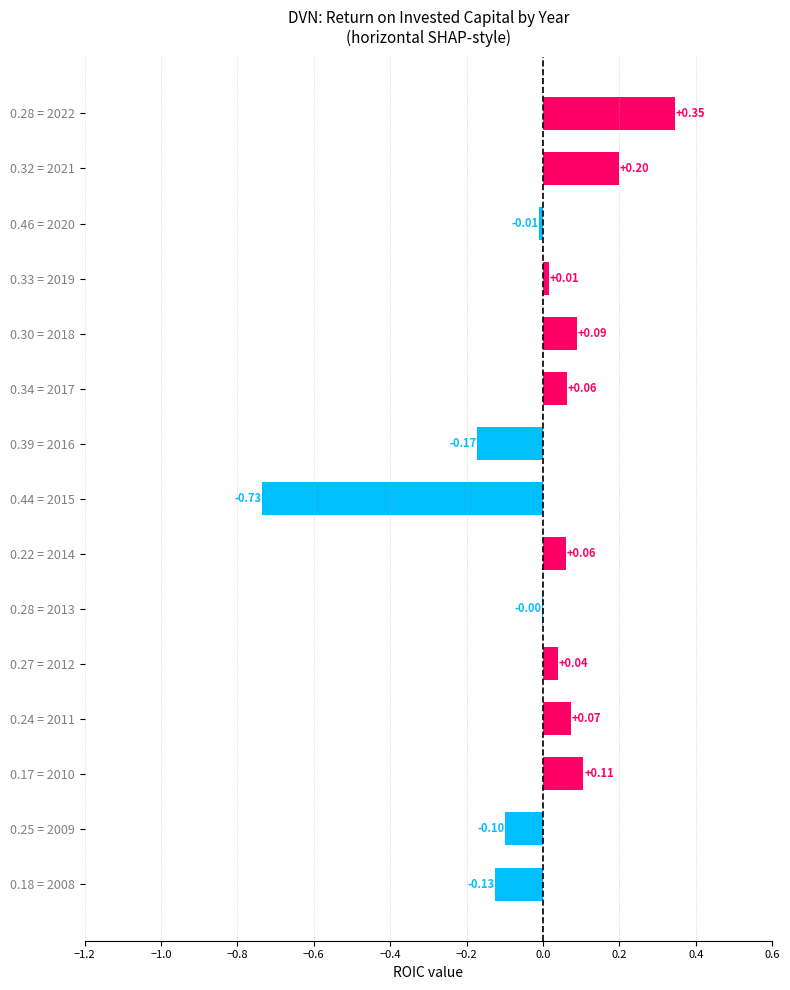

What is the change in value from 0.28 = 2022 to 0.39 = 2016?

-0.5